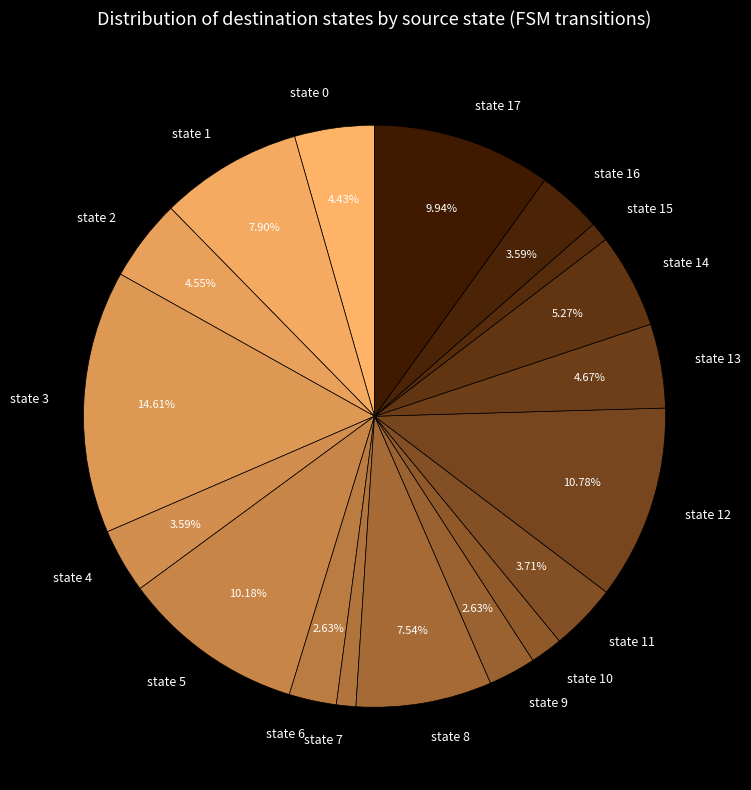

Which category has the biggest portion of the pie?

state 3